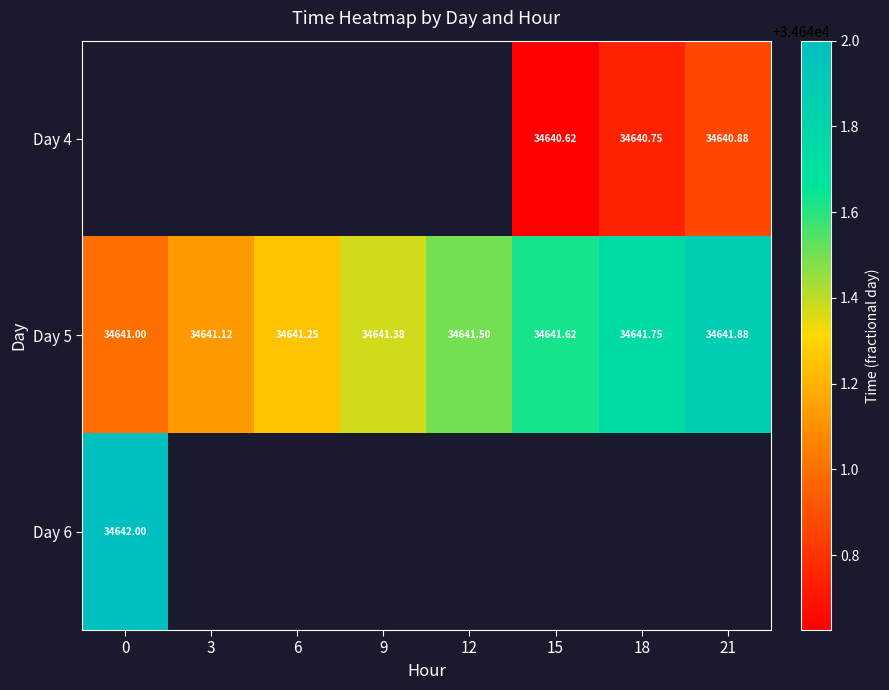

The Day 4 series shows 52323.3 at 18. True or false?

False